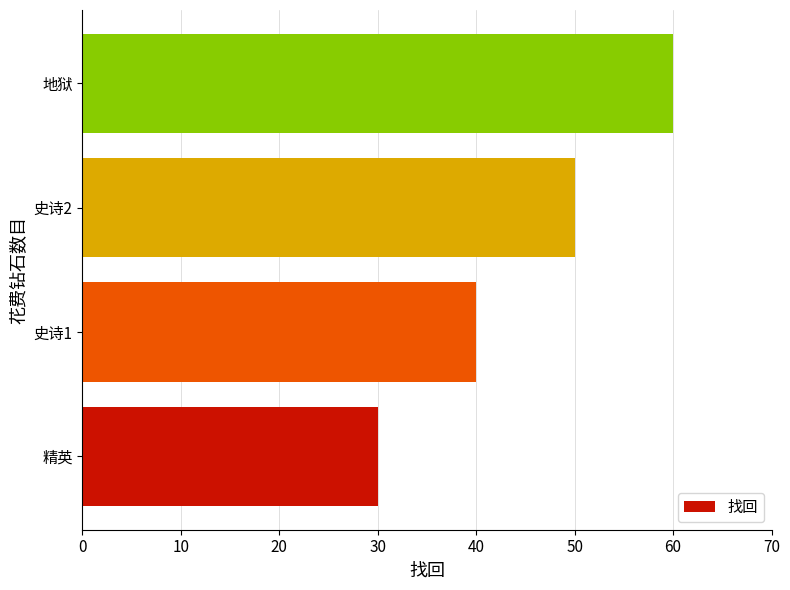

Are the bars grouped side by side (vs. stacked)?

No